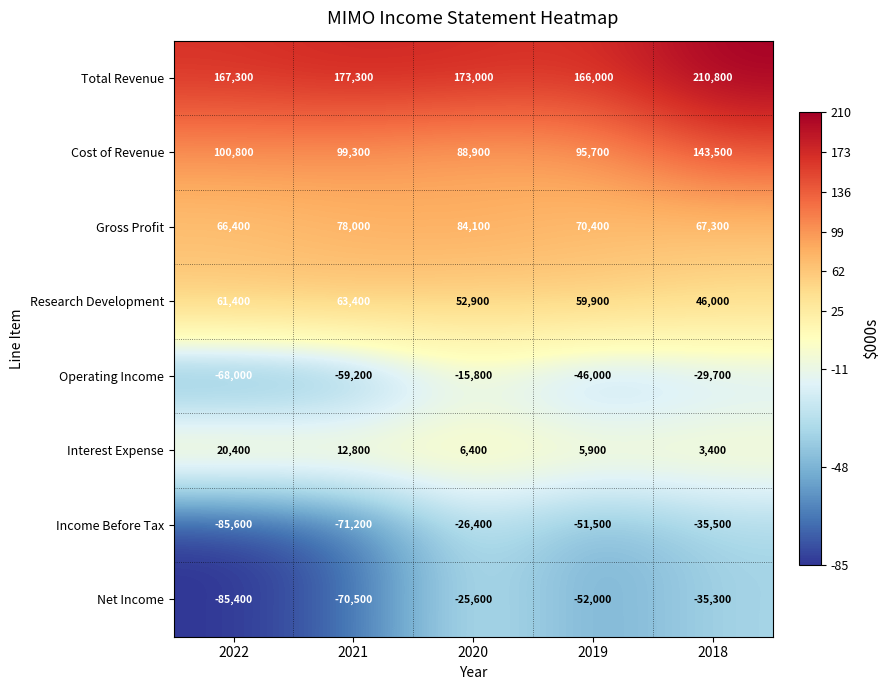

True or false: Income Before Tax has a value of -23818 at 2021.

False